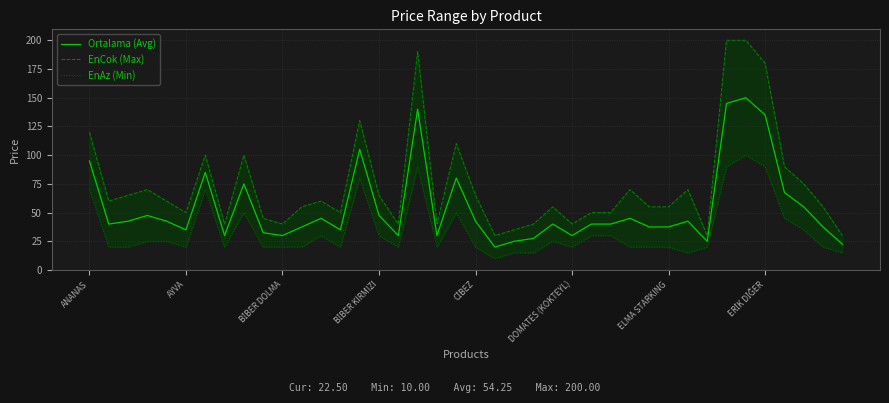

Reading left to right, extract all data points from this chart.

Ortalama (Avg): 95.0	40.0	42.5	47.5	42.5	35.0	85.0	30.0	75.0	32.5	30.0	37.5	45.0	35.0	105.0	47.5	30.0	140.0	30.0	80.0	42.5	20.0	25.0	27.5	40.0	30.0	40.0	40.0	45.0	37.5	37.5	42.5	25.0	145.0	150.0	135.0	67.5	55.0	37.5	22.5
EnCok (Max): 120.0	60.0	65.0	70.0	60.0	50.0	100.0	40.0	100.0	45.0	40.0	55.0	60.0	50.0	130.0	65.0	40.0	190.0	40.0	110.0	65.0	30.0	35.0	40.0	55.0	40.0	50.0	50.0	70.0	55.0	55.0	70.0	30.0	200.0	200.0	180.0	90.0	75.0	55.0	30.0
EnAz (Min): 70.0	20.0	20.0	25.0	25.0	20.0	70.0	20.0	50.0	20.0	20.0	20.0	30.0	20.0	80.0	30.0	20.0	90.0	20.0	50.0	20.0	10.0	15.0	15.0	25.0	20.0	30.0	30.0	20.0	20.0	20.0	15.0	20.0	90.0	100.0	90.0	45.0	35.0	20.0	15.0